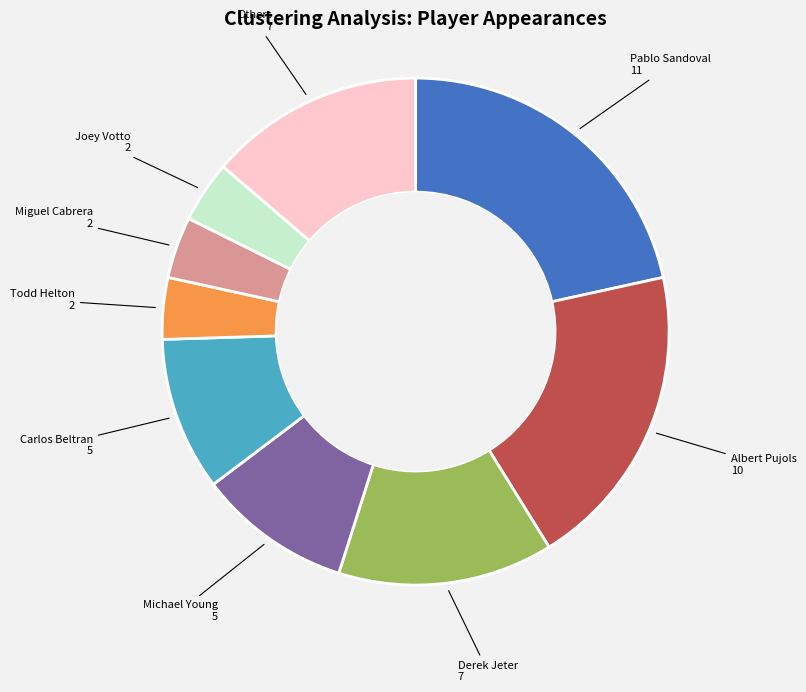

Is there any slice that represents more than half of the pie?

No